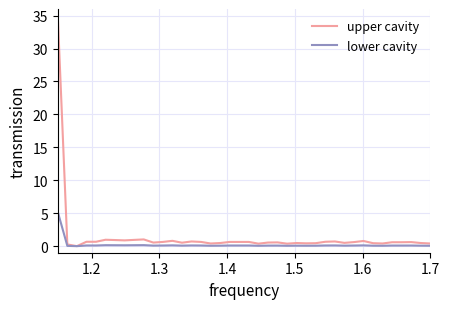

What is the greatest value displayed?

35.0